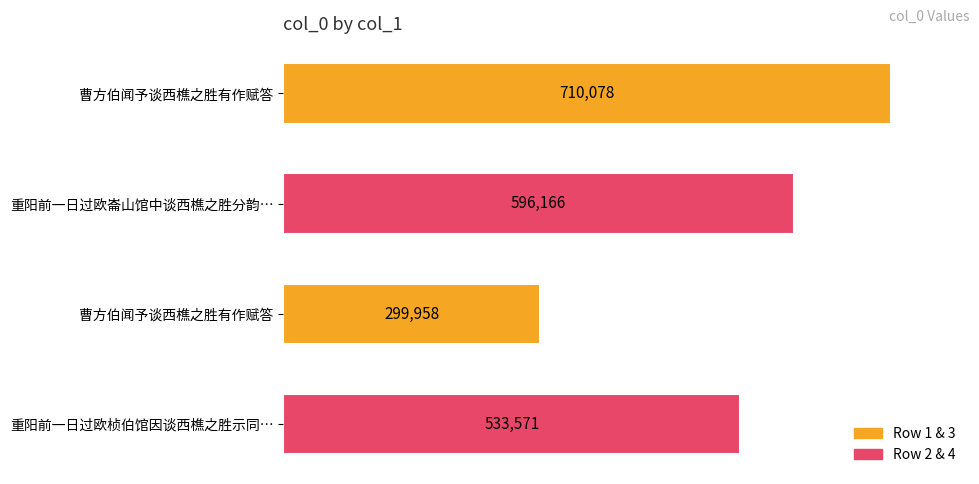

Are the bars horizontal?

Yes